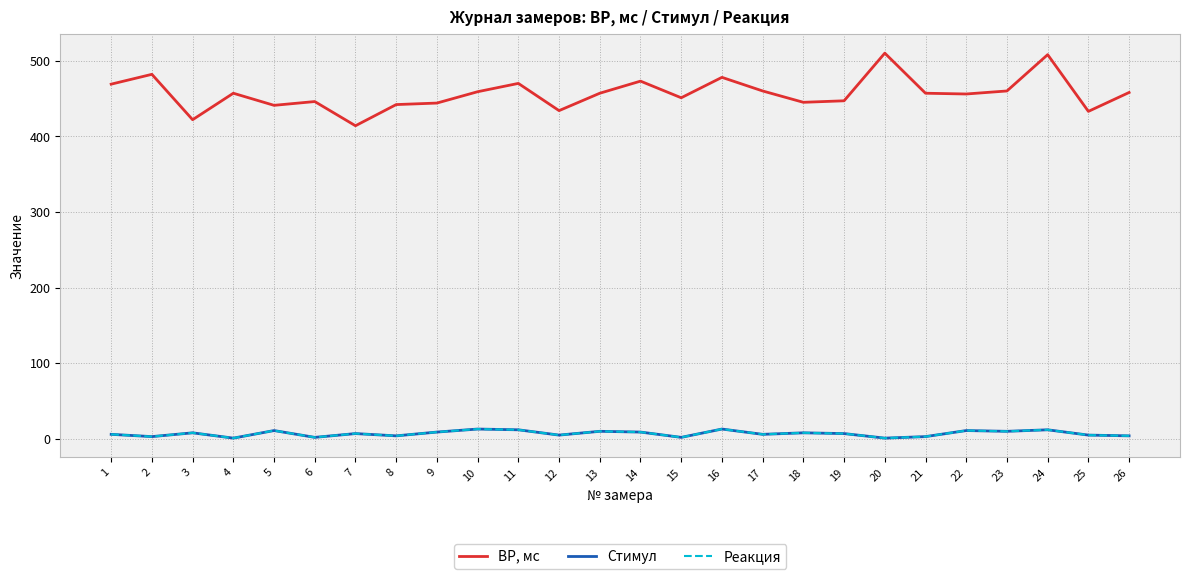

Does the chart display data point markers on the line(s)?

No